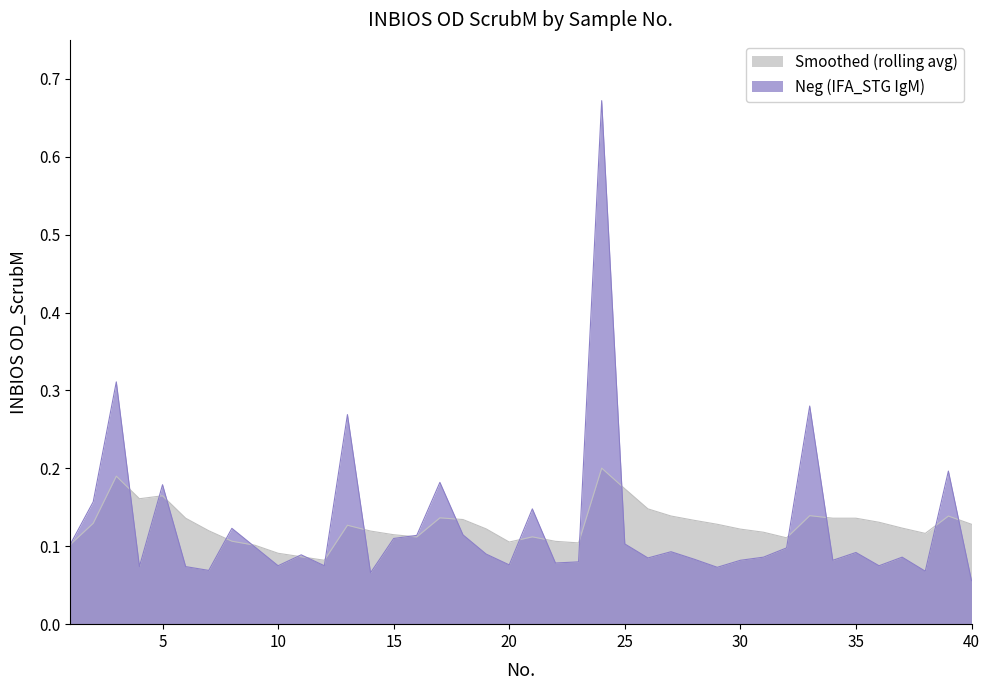

What is the maximum value shown in the chart?

0.7